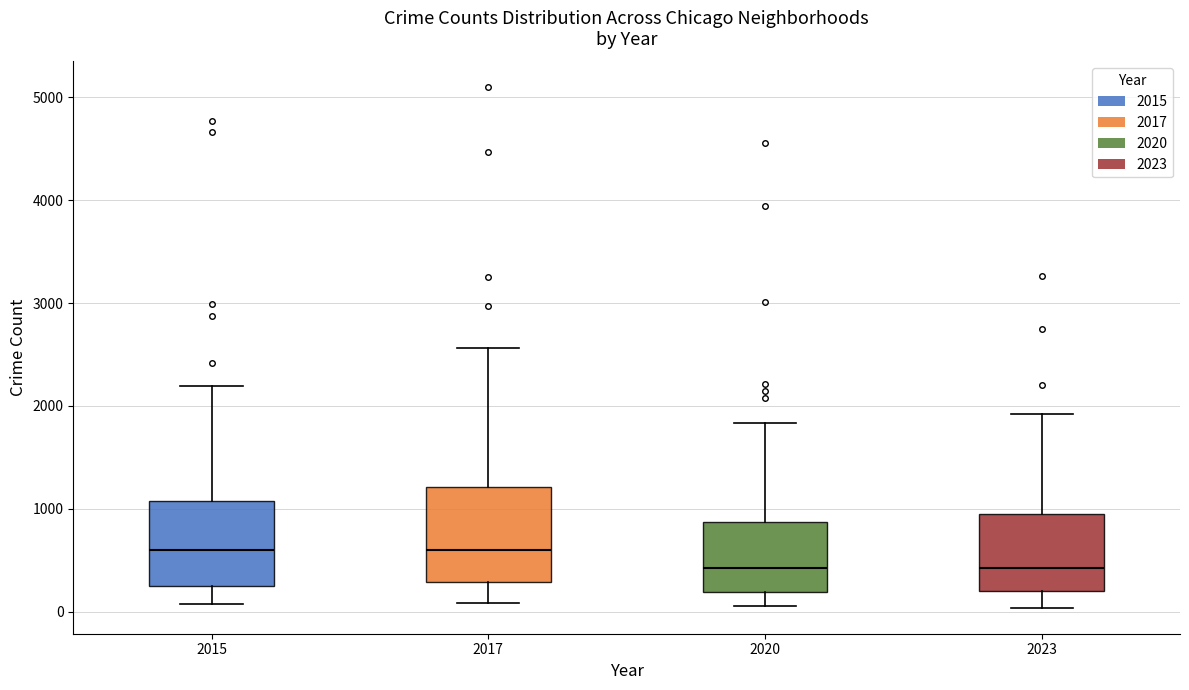

Where does the upper whisker of the box at x = 2023 end on the y-axis? The values are not printed on the chart, so give them approximately, as read against the axis.

1900